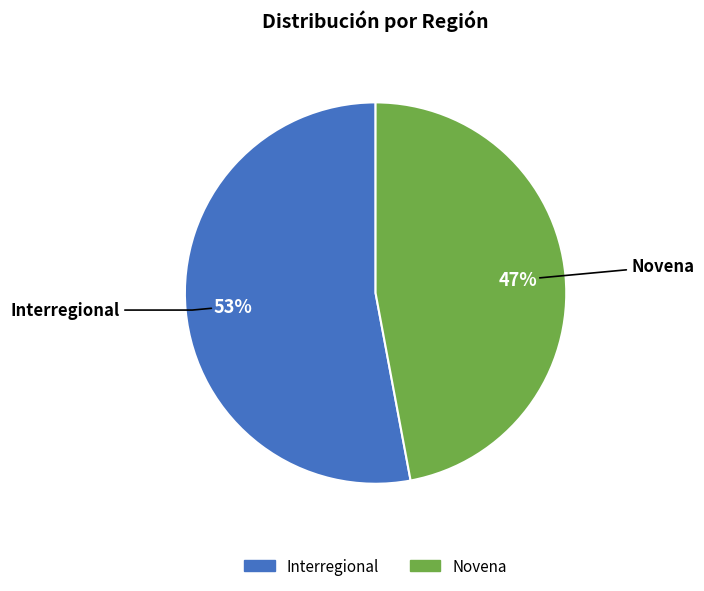

To the nearest percent, what is the average slice percentage?

50%